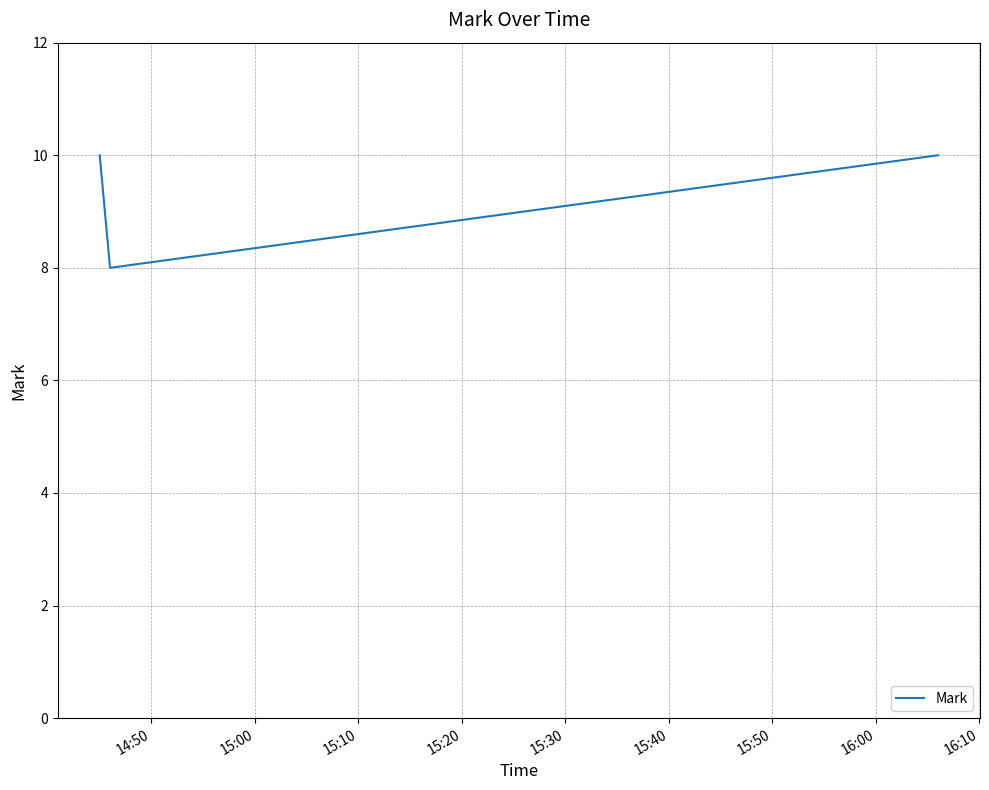

Does the chart have visible grid lines?

Yes